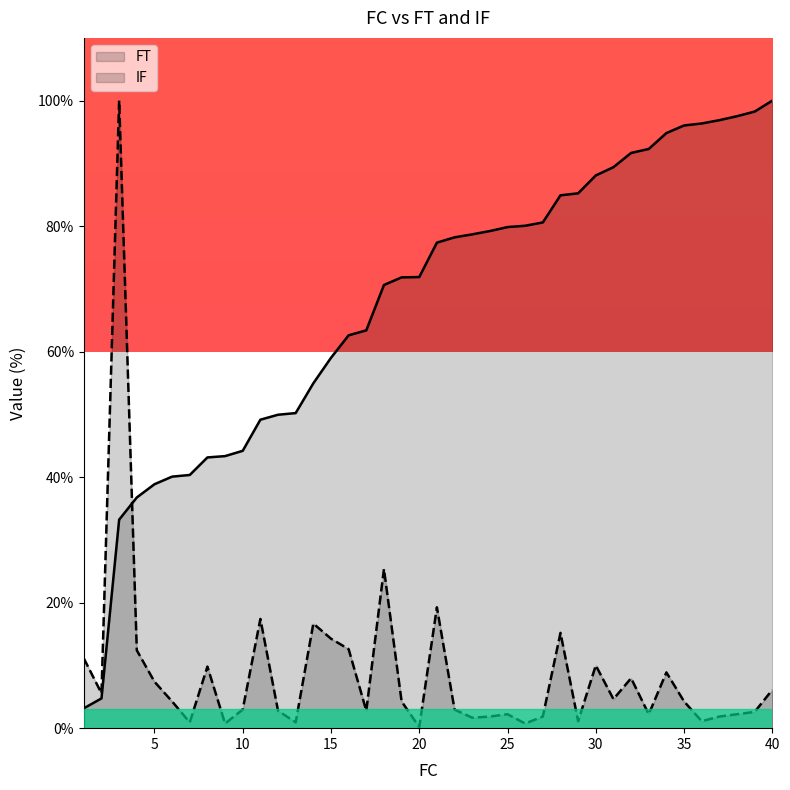

Is it true that IF equals 17.3 at 30?

False